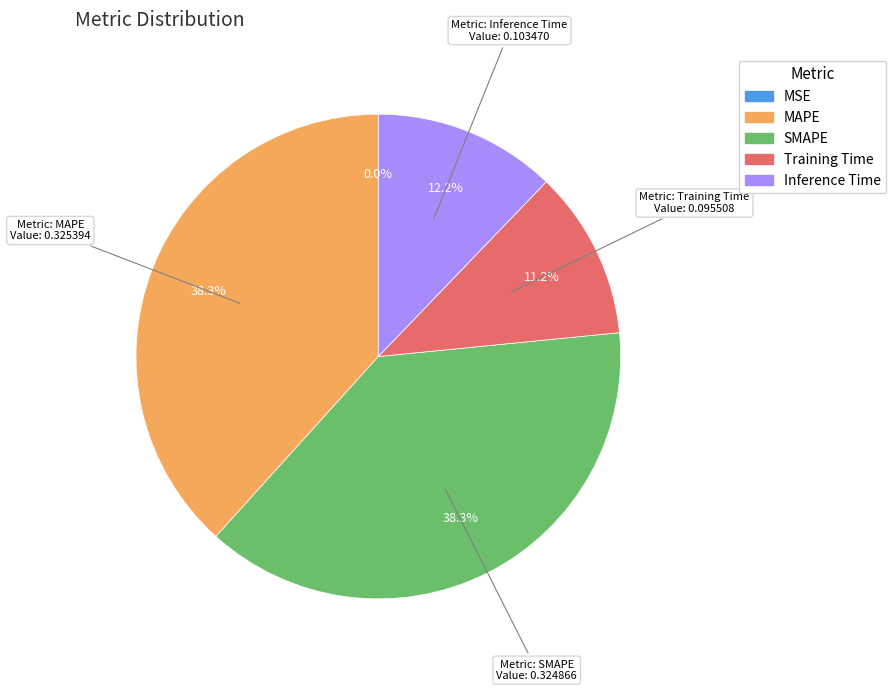

What portion of the pie excludes MAPE?

61.7%